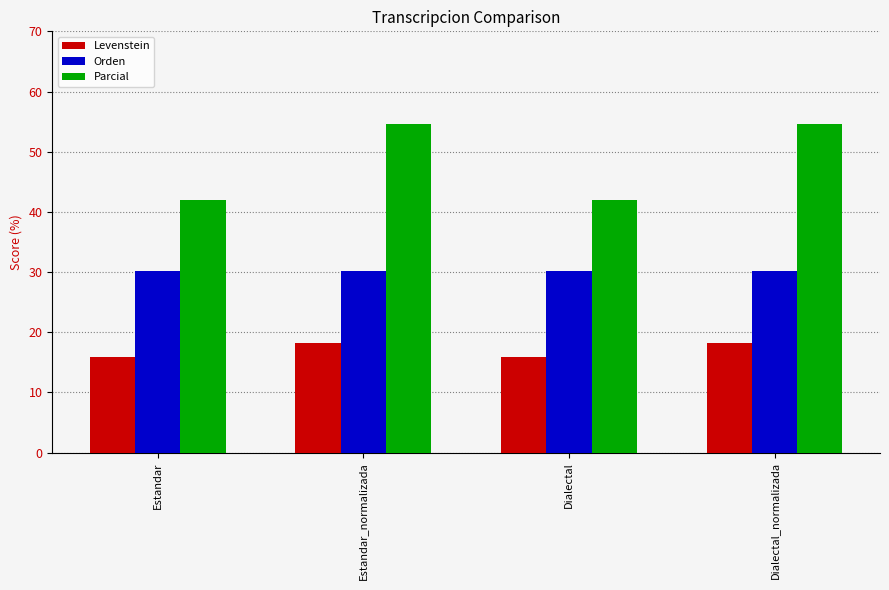

What is the spread (max minus min) of values at Estandar?

26.0